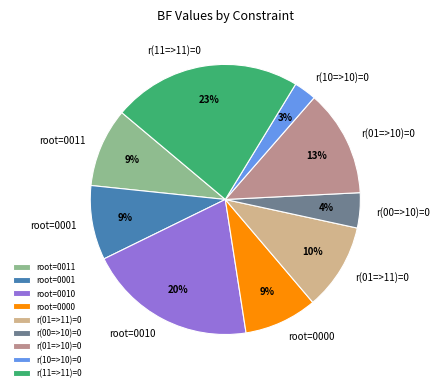

How many slices are in this pie chart?

9